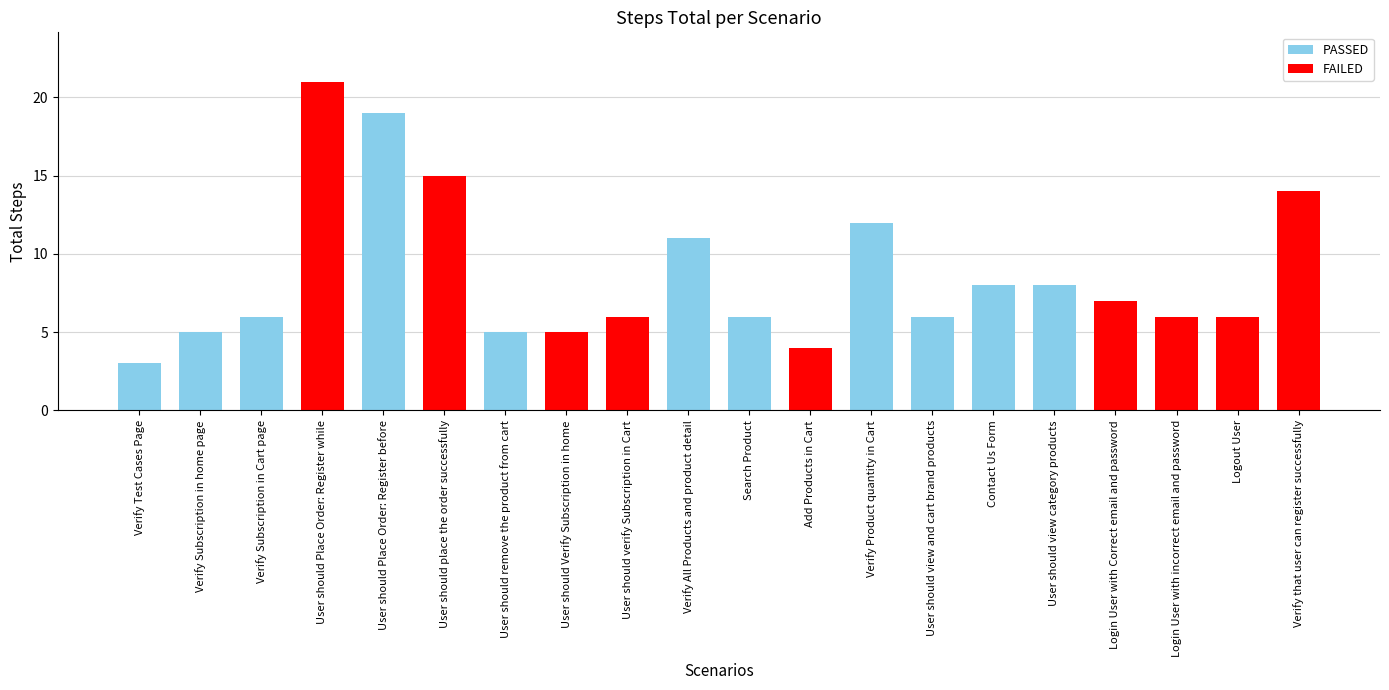

What is the average value?

9